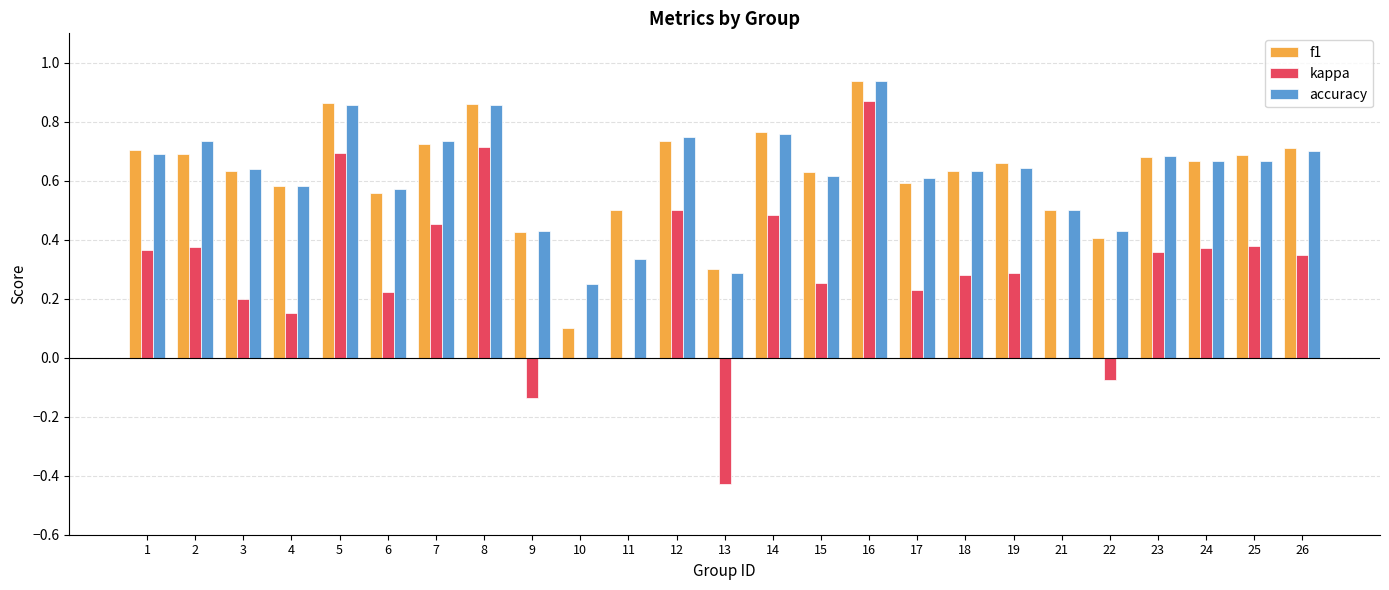

What is the total value across all series at 26?

1.8